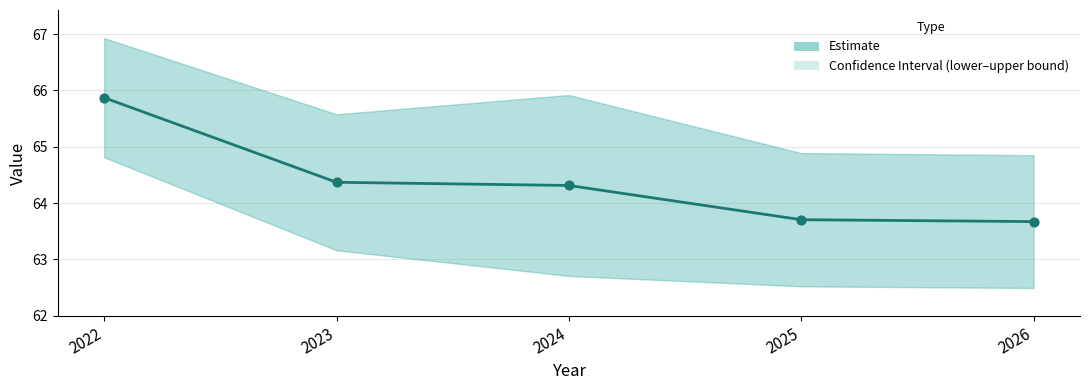

What is the ratio of the value at 2024 to the value at 2025?

1.0